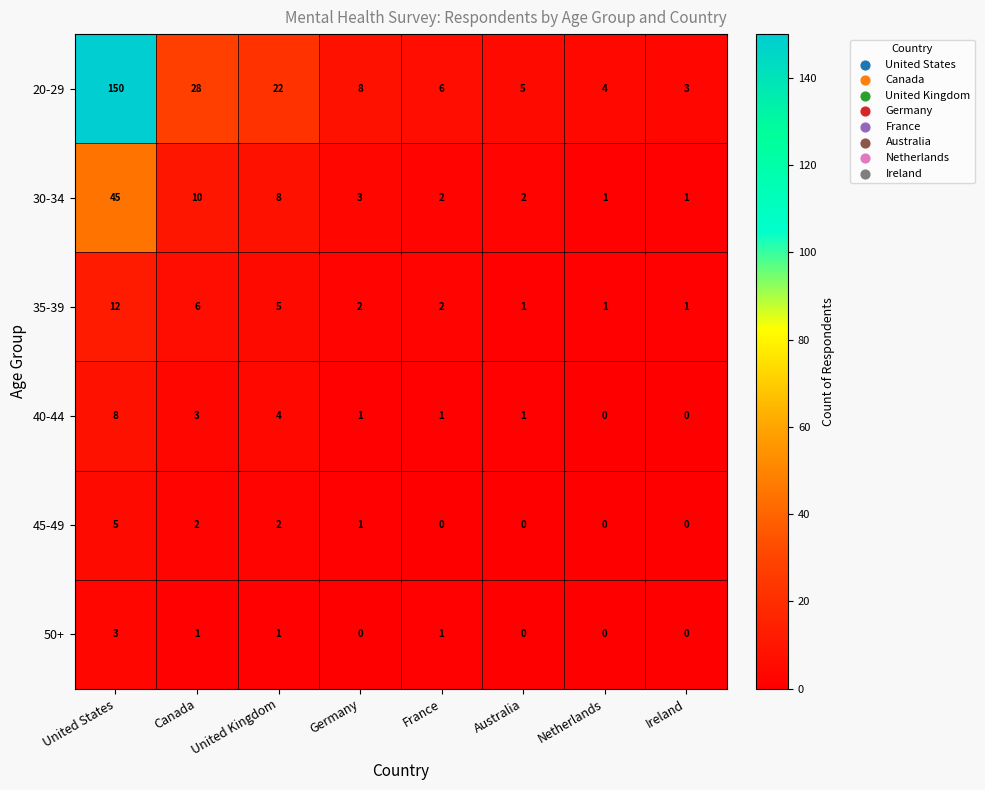

Where is 20-29 nearest to the value 76?

Canada